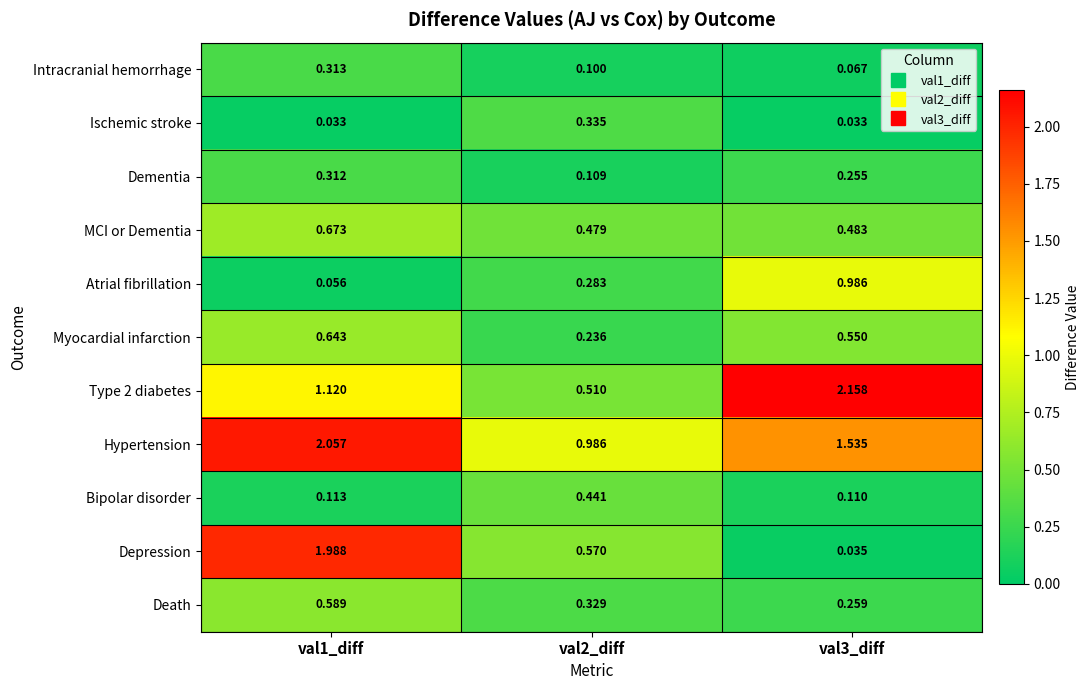

Between val1_diff and val3_diff, which series saw the biggest shift?

Depression